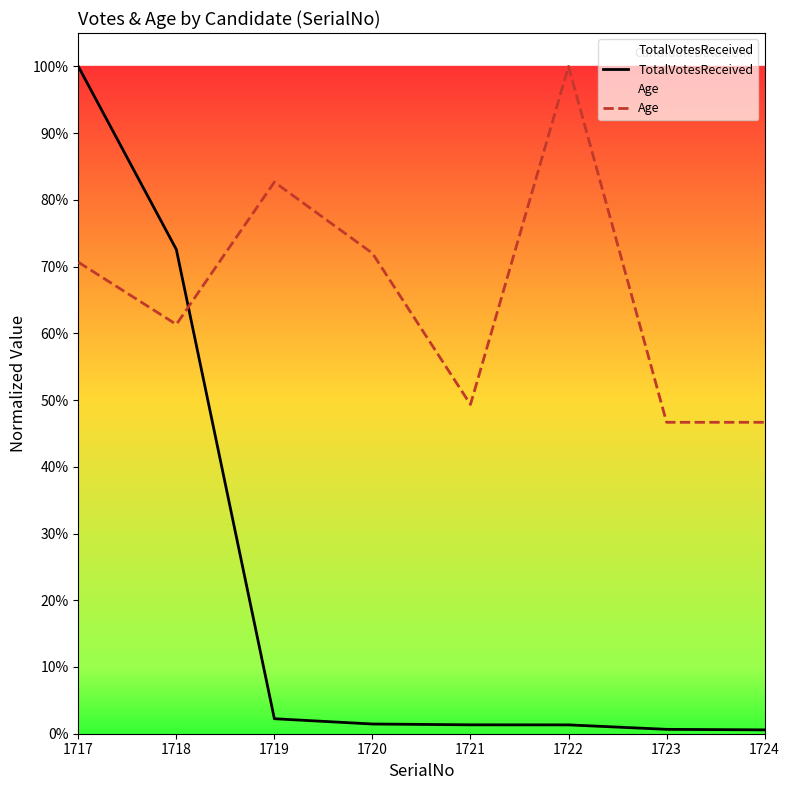

Is it true that Age equals 0.5 at 1723?

True